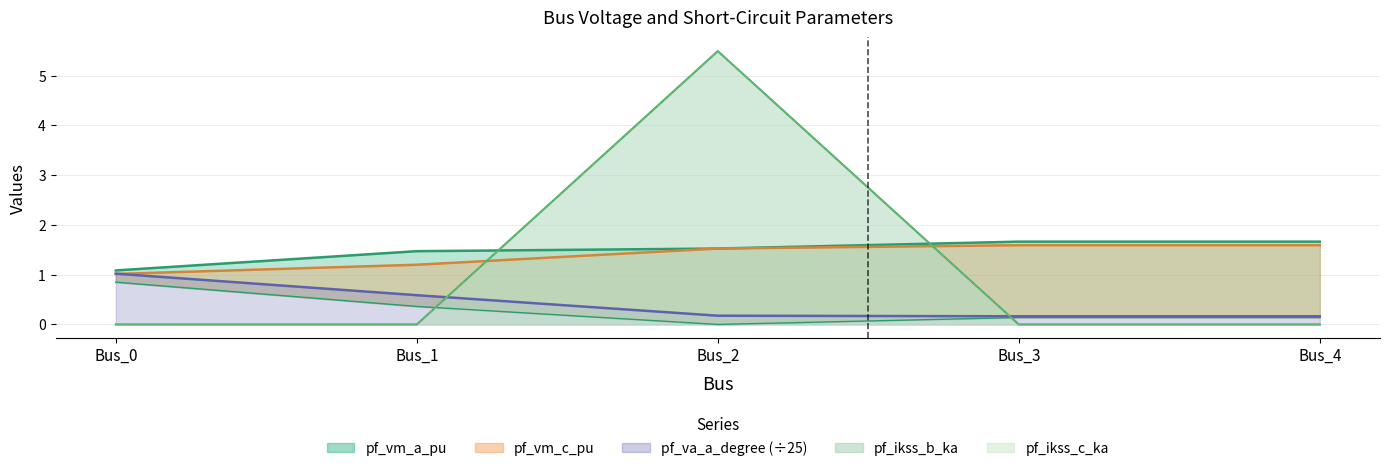

At which category does the chart reach its peak across all series?

Bus_2